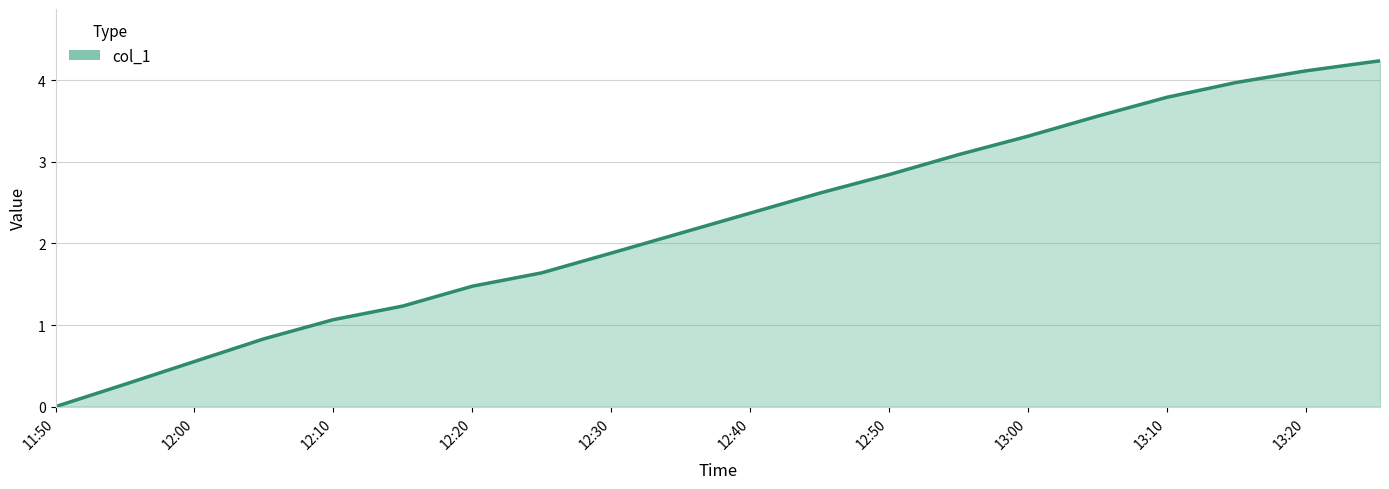

What is the greatest value displayed?

4.2